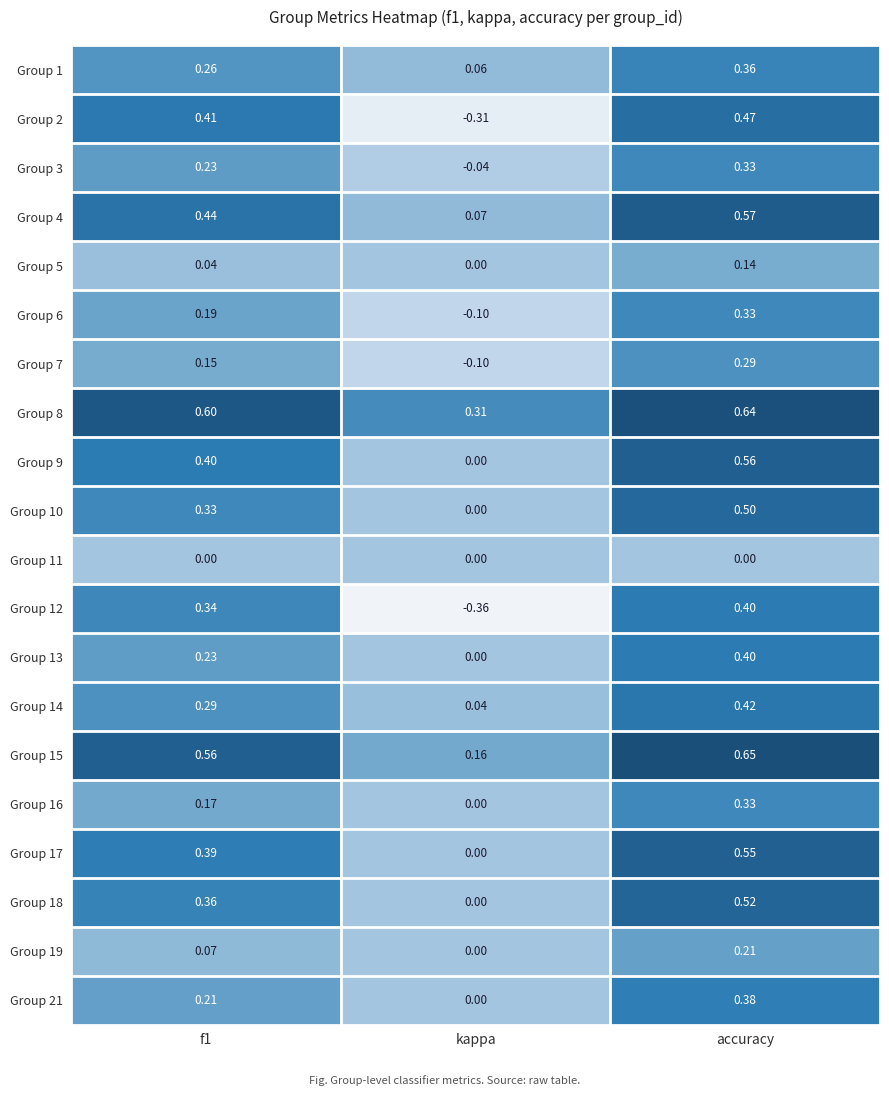

At which category is the sum across all series the highest?

accuracy